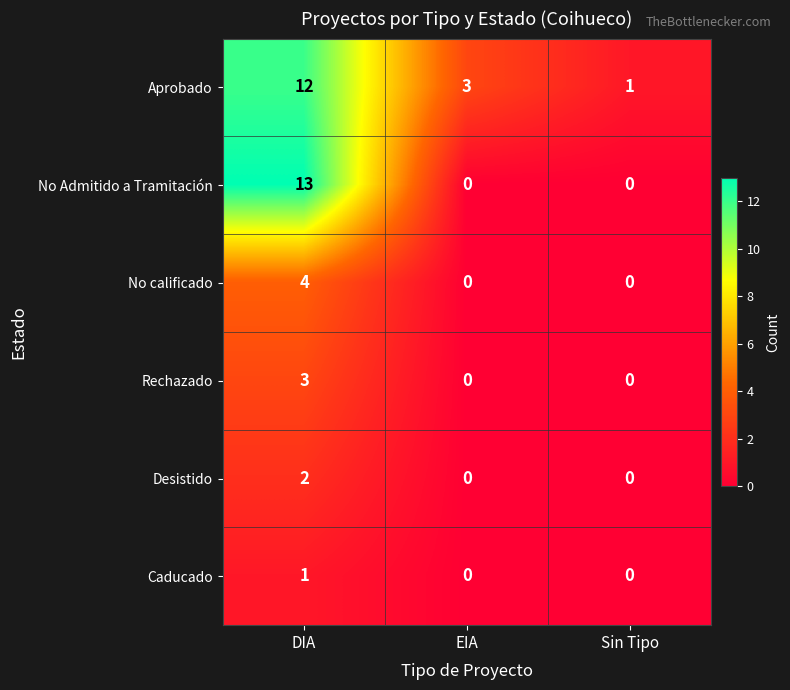

At DIA, list the series in order from largest to smallest.

No Admitido a Tramitación, Aprobado, No calificado, Rechazado, Desistido, Caducado